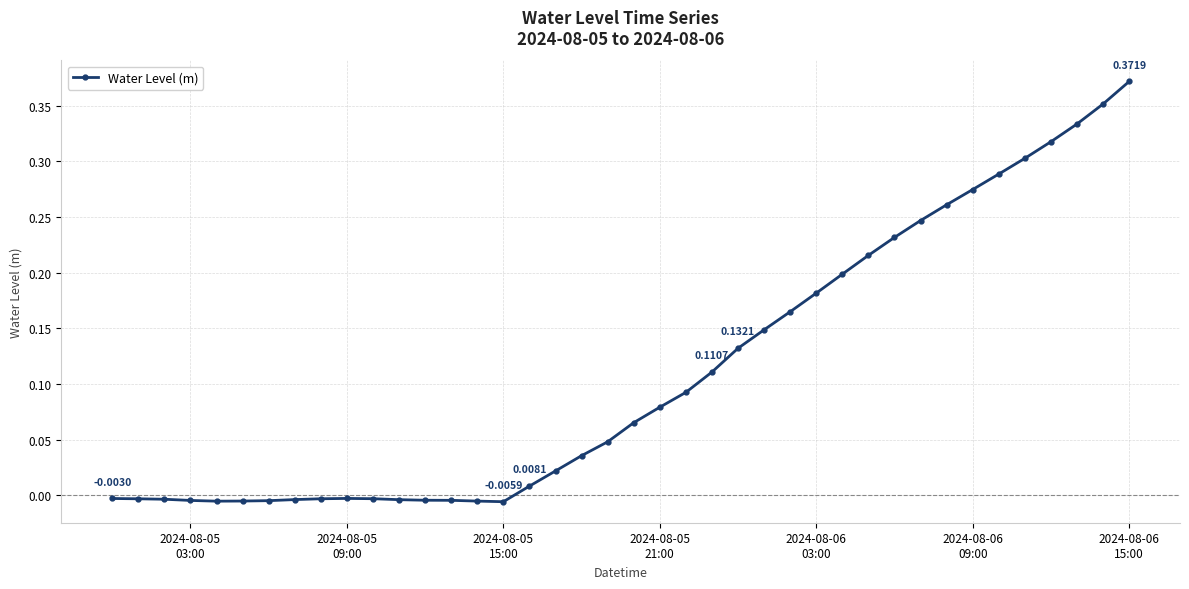

What is the sum of all values?

4.4